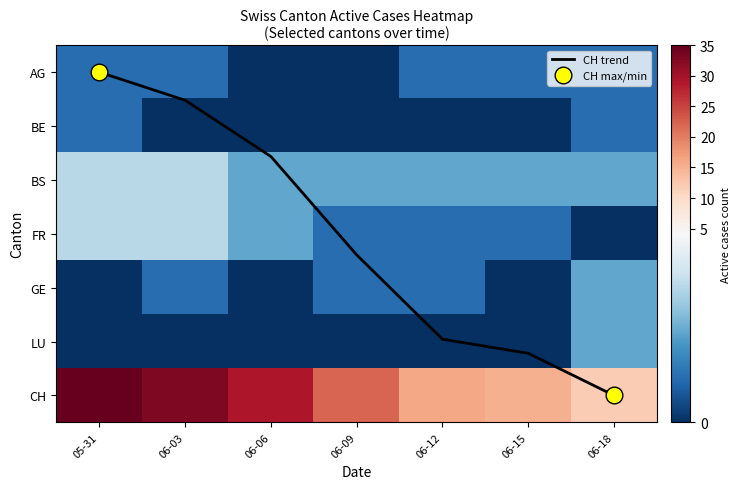

Between 05-31 and 06-18, which series saw the biggest shift?

CH